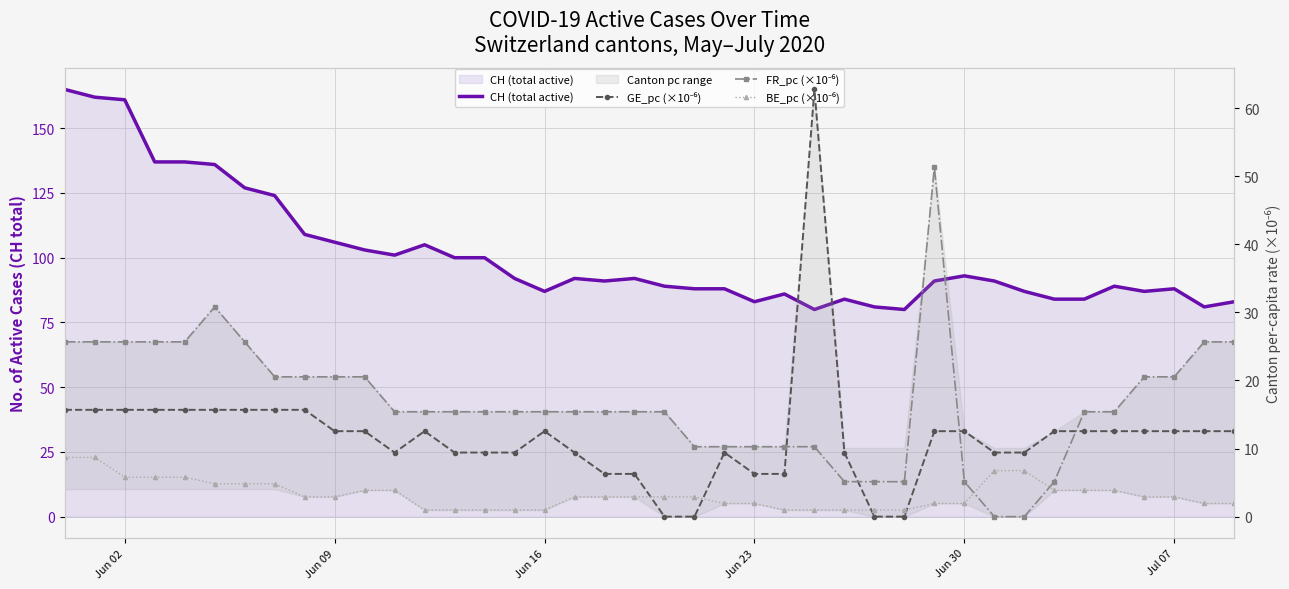

At how many categories does at least one series exceed 9?

40